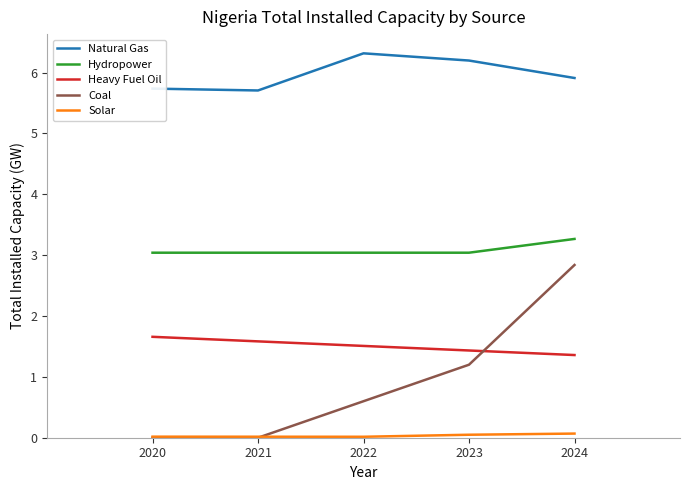

What is the lowest value of the Natural Gas series?

5.7